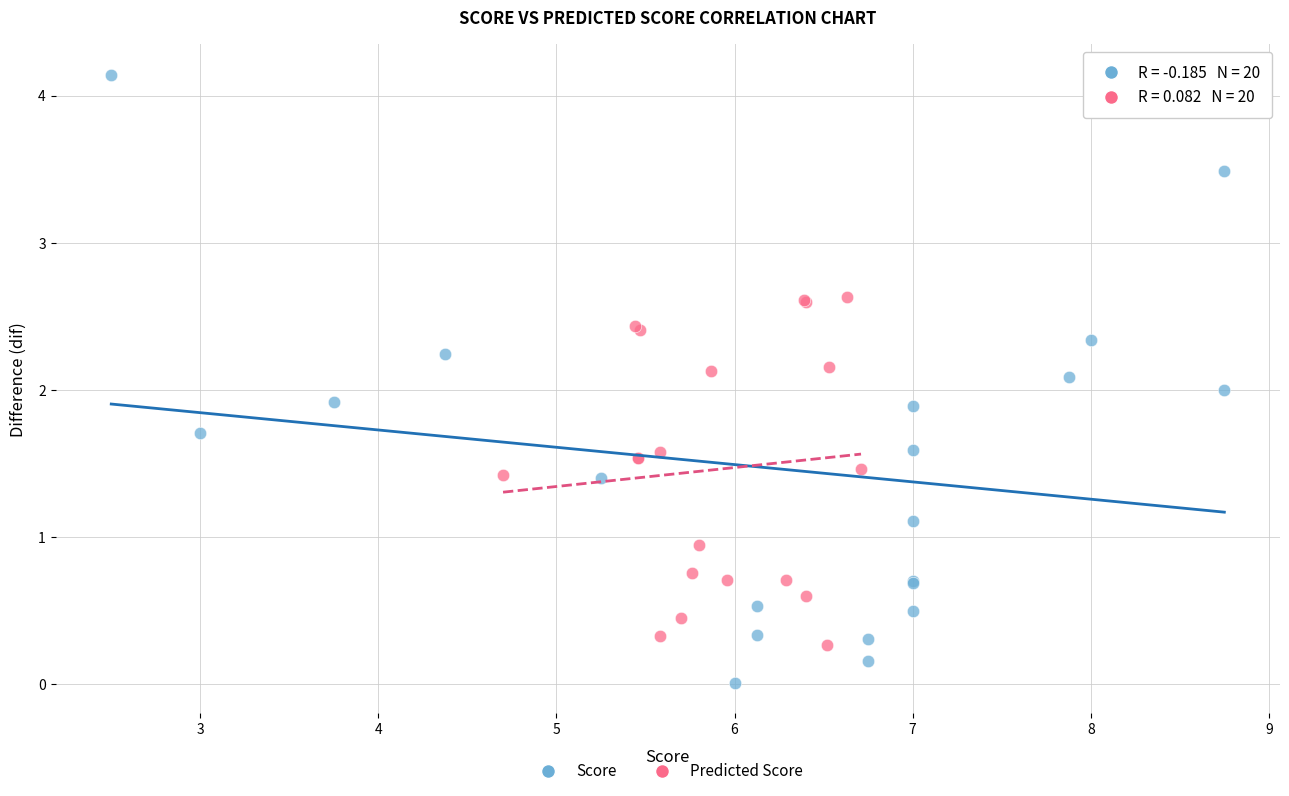

Which series contains the highest Y value?

Score